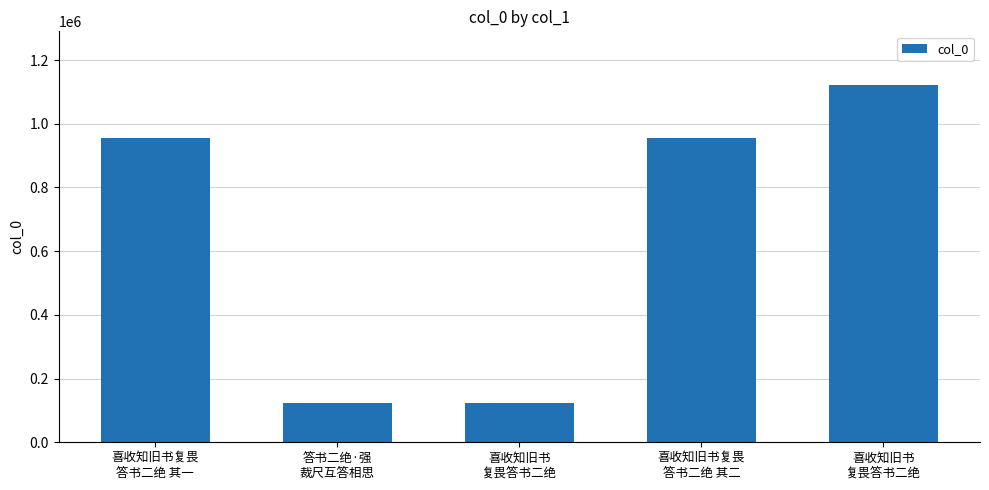

True or false: the data shows 123074 at 答书二绝·强
裁尺互答相思.

True